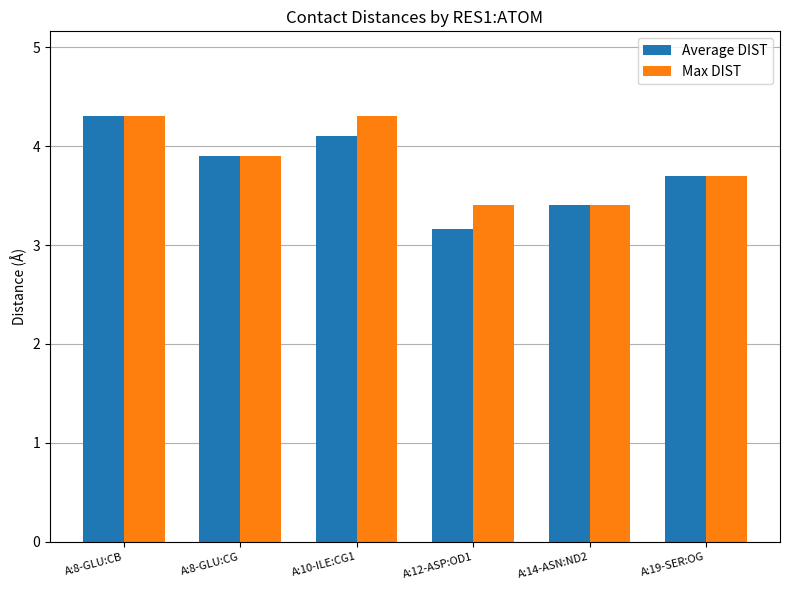

Between A:10-ILE:CG1 and A:14-ASN:ND2, which series saw the biggest shift?

Max DIST